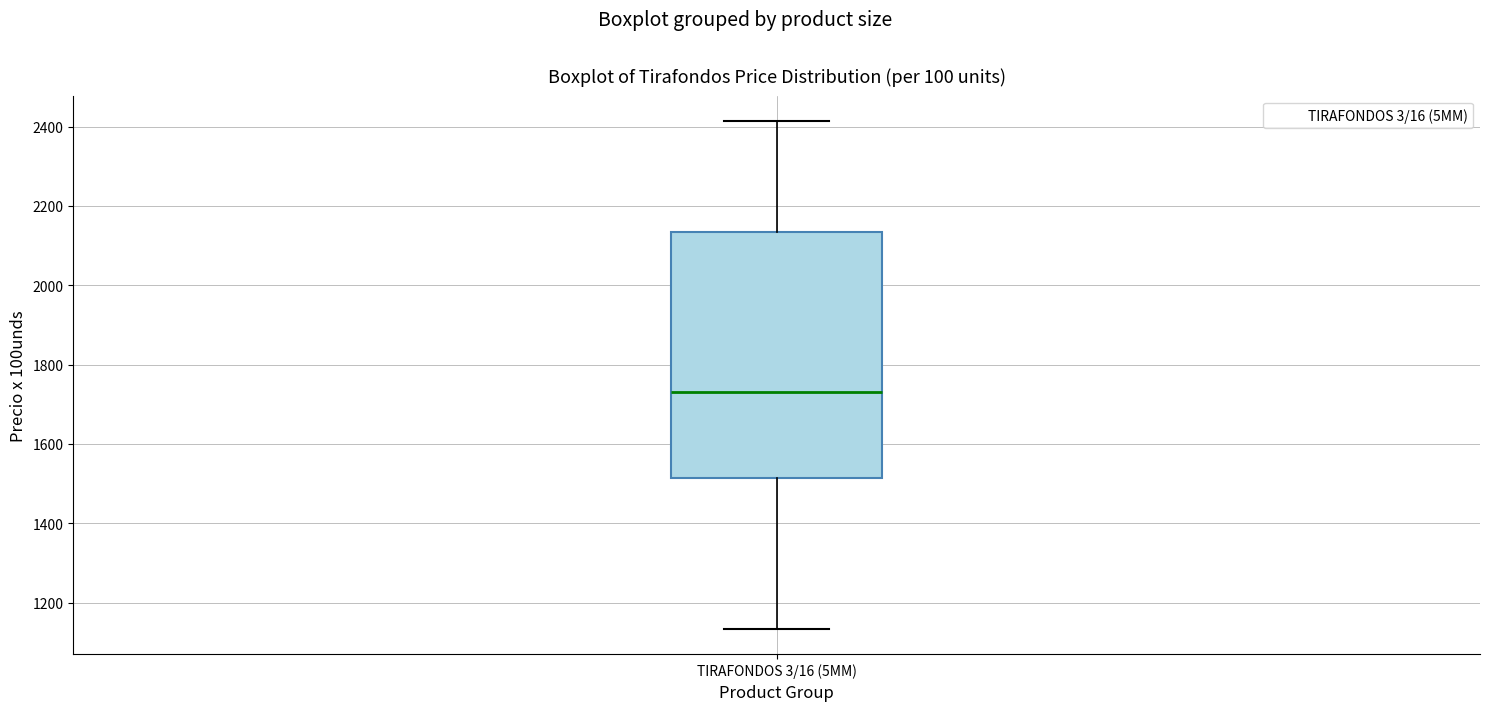

Read this box plot against the y-axis: the position of the median line, the range covered by the box, and the ends of both whiskers. The values are not printed on the chart, so give them approximately, as read against the axis.

median 1740, box 1520 to 2140, whiskers 1140 to 2420